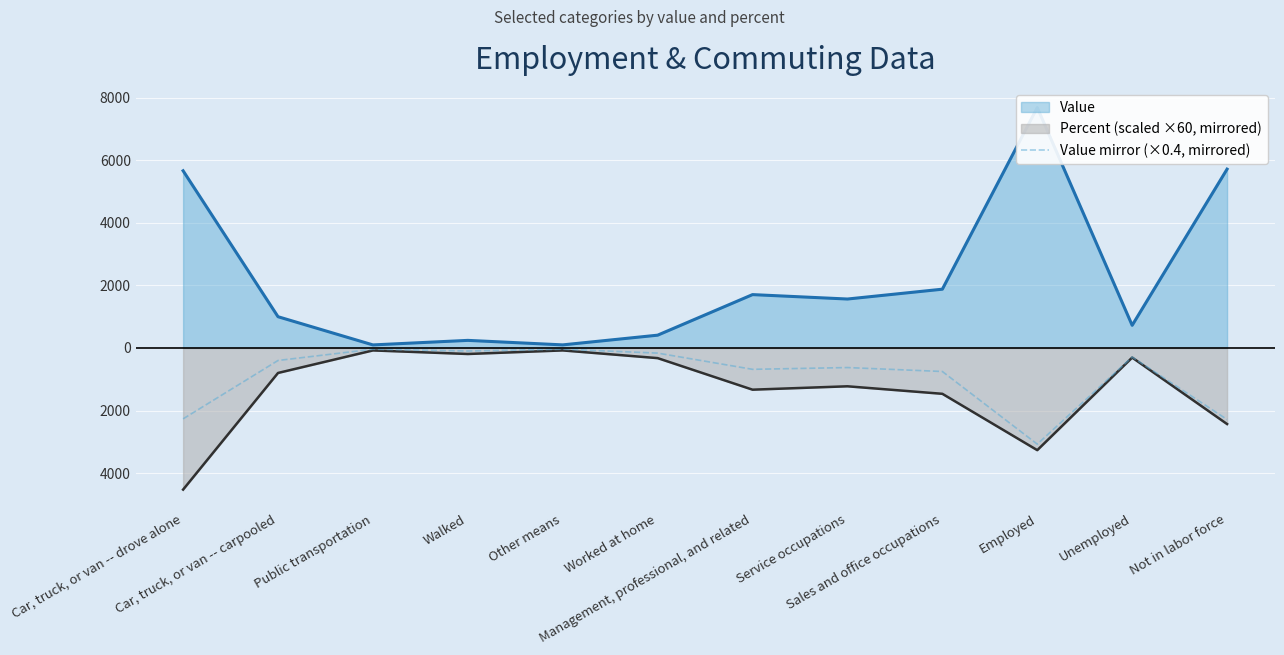

How many values are below -399?

7